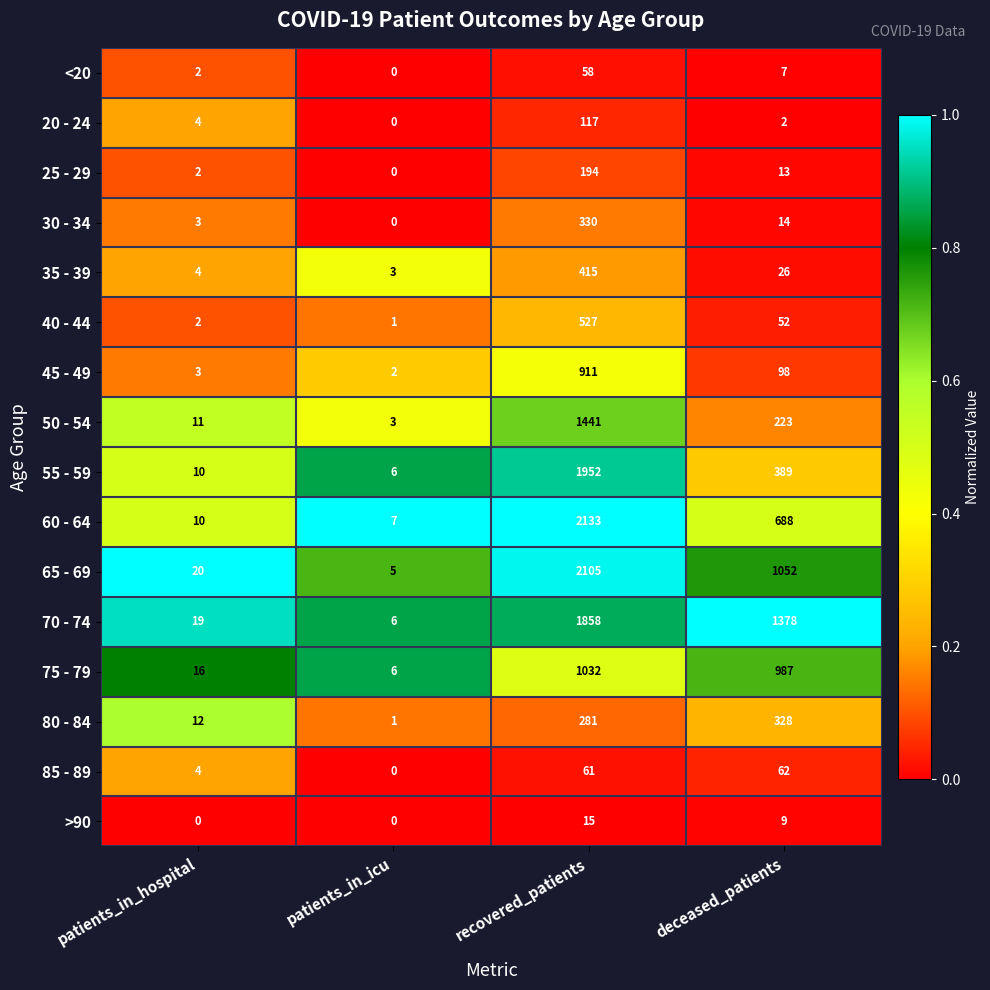

What is the difference between the second highest and second lowest values in the 70 - 74 series?

1359